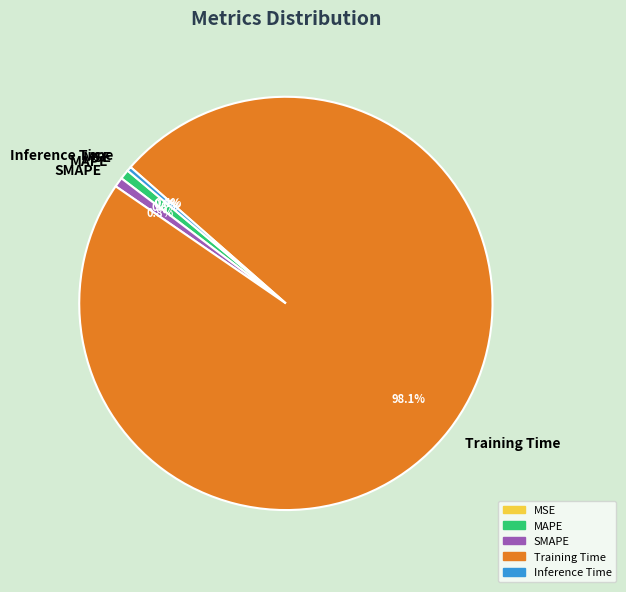

Which category accounts for the majority?

Training Time